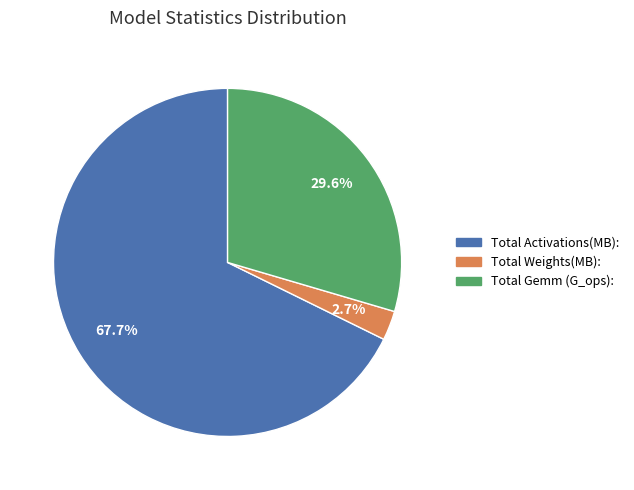

Which category accounts for the majority?

Total Activations(MB):